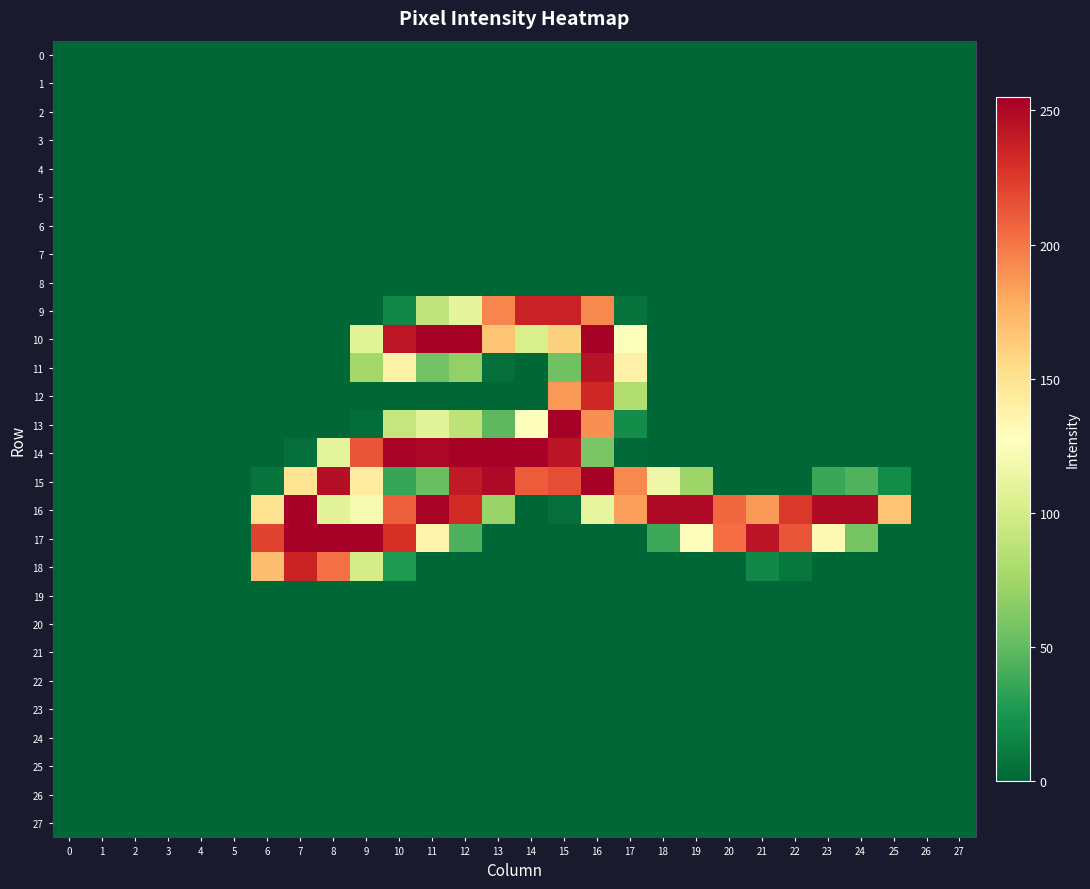

Reading left to right, transcribe all the data shown in this chart.

0: 0=0	1=0	2=0	3=0	4=0	5=0	6=0	7=0	8=0	9=0	10=0	11=0	12=0	13=0	14=0	15=0	16=0	17=0	18=0	19=0	20=0	21=0	22=0	23=0	24=0	25=0	26=0	27=0
1: 0=0	1=0	2=0	3=0	4=0	5=0	6=0	7=0	8=0	9=0	10=0	11=0	12=0	13=0	14=0	15=0	16=0	17=0	18=0	19=0	20=0	21=0	22=0	23=0	24=0	25=0	26=0	27=0
2: 0=0	1=0	2=0	3=0	4=0	5=0	6=0	7=0	8=0	9=0	10=0	11=0	12=0	13=0	14=0	15=0	16=0	17=0	18=0	19=0	20=0	21=0	22=0	23=0	24=0	25=0	26=0	27=0
3: 0=0	1=0	2=0	3=0	4=0	5=0	6=0	7=0	8=0	9=0	10=0	11=0	12=0	13=0	14=0	15=0	16=0	17=0	18=0	19=0	20=0	21=0	22=0	23=0	24=0	25=0	26=0	27=0
4: 0=0	1=0	2=0	3=0	4=0	5=0	6=0	7=0	8=0	9=0	10=0	11=0	12=0	13=0	14=0	15=0	16=0	17=0	18=0	19=0	20=0	21=0	22=0	23=0	24=0	25=0	26=0	27=0
5: 0=0	1=0	2=0	3=0	4=0	5=0	6=0	7=0	8=0	9=0	10=0	11=0	12=0	13=0	14=0	15=0	16=0	17=0	18=0	19=0	20=0	21=0	22=0	23=0	24=0	25=0	26=0	27=0
6: 0=0	1=0	2=0	3=0	4=0	5=0	6=0	7=0	8=0	9=0	10=0	11=0	12=0	13=0	14=0	15=0	16=0	17=0	18=0	19=0	20=0	21=0	22=0	23=0	24=0	25=0	26=0	27=0
7: 0=0	1=0	2=0	3=0	4=0	5=0	6=0	7=0	8=0	9=0	10=0	11=0	12=0	13=0	14=0	15=0	16=0	17=0	18=0	19=0	20=0	21=0	22=0	23=0	24=0	25=0	26=0	27=0
8: 0=0	1=0	2=0	3=0	4=0	5=0	6=0	7=0	8=0	9=0	10=0	11=0	12=0	13=0	14=0	15=0	16=0	17=0	18=0	19=0	20=0	21=0	22=0	23=0	24=0	25=0	26=0	27=0
9: 0=0	1=0	2=0	3=0	4=0	5=0	6=0	7=0	8=0	9=0	10=17	11=89	12=111	13=194	14=237	15=237	16=193	17=6	18=0	19=0	20=0	21=0	22=0	23=0	24=0	25=0	26=0	27=0
10: 0=0	1=0	2=0	3=0	4=0	5=0	6=0	7=0	8=0	9=108	10=243	11=254	12=254	13=167	14=102	15=160	16=254	17=126	18=0	19=0	20=0	21=0	22=0	23=0	24=0	25=0	26=0	27=0
11: 0=0	1=0	2=0	3=0	4=0	5=0	6=0	7=0	8=0	9=76	10=138	11=56	12=69	13=4	14=0	15=55	16=245	17=139	18=0	19=0	20=0	21=0	22=0	23=0	24=0	25=0	26=0	27=0
12: 0=0	1=0	2=0	3=0	4=0	5=0	6=0	7=0	8=0	9=0	10=0	11=0	12=0	13=0	14=0	15=187	16=234	17=82	18=0	19=0	20=0	21=0	22=0	23=0	24=0	25=0	26=0	27=0
13: 0=0	1=0	2=0	3=0	4=0	5=0	6=0	7=0	8=0	9=3	10=92	11=109	12=88	13=48	14=128	15=254	16=190	17=20	18=0	19=0	20=0	21=0	22=0	23=0	24=0	25=0	26=0	27=0
14: 0=0	1=0	2=0	3=0	4=0	5=0	6=0	7=4	8=110	9=214	10=253	11=251	12=254	13=255	14=254	15=244	16=59	17=1	18=0	19=0	20=0	21=0	22=0	23=0	24=0	25=0	26=0	27=0
15: 0=0	1=0	2=0	3=0	4=0	5=0	6=7	7=149	8=247	9=142	10=35	11=53	12=241	13=250	14=211	15=217	16=254	17=193	18=116	19=73	20=0	21=0	22=0	23=36	24=44	25=19	26=0	27=0
16: 0=0	1=0	2=0	3=0	4=0	5=0	6=150	7=254	8=109	9=121	10=210	11=253	12=232	13=72	14=0	15=4	16=112	17=184	18=250	19=249	20=206	21=186	22=226	23=249	24=250	25=167	26=0	27=0
17: 0=0	1=0	2=0	3=0	4=0	5=0	6=221	7=254	8=254	9=254	10=230	11=137	12=43	13=0	14=0	15=0	16=0	17=0	18=37	19=129	20=204	21=244	22=214	23=132	24=58	25=0	26=0	27=0
18: 0=0	1=0	2=0	3=0	4=0	5=0	6=170	7=236	8=203	9=100	10=27	11=0	12=0	13=0	14=0	15=0	16=0	17=0	18=0	19=0	20=0	21=17	22=8	23=0	24=0	25=0	26=0	27=0
19: 0=0	1=0	2=0	3=0	4=0	5=0	6=0	7=0	8=0	9=0	10=0	11=0	12=0	13=0	14=0	15=0	16=0	17=0	18=0	19=0	20=0	21=0	22=0	23=0	24=0	25=0	26=0	27=0
20: 0=0	1=0	2=0	3=0	4=0	5=0	6=0	7=0	8=0	9=0	10=0	11=0	12=0	13=0	14=0	15=0	16=0	17=0	18=0	19=0	20=0	21=0	22=0	23=0	24=0	25=0	26=0	27=0
21: 0=0	1=0	2=0	3=0	4=0	5=0	6=0	7=0	8=0	9=0	10=0	11=0	12=0	13=0	14=0	15=0	16=0	17=0	18=0	19=0	20=0	21=0	22=0	23=0	24=0	25=0	26=0	27=0
22: 0=0	1=0	2=0	3=0	4=0	5=0	6=0	7=0	8=0	9=0	10=0	11=0	12=0	13=0	14=0	15=0	16=0	17=0	18=0	19=0	20=0	21=0	22=0	23=0	24=0	25=0	26=0	27=0
23: 0=0	1=0	2=0	3=0	4=0	5=0	6=0	7=0	8=0	9=0	10=0	11=0	12=0	13=0	14=0	15=0	16=0	17=0	18=0	19=0	20=0	21=0	22=0	23=0	24=0	25=0	26=0	27=0
24: 0=0	1=0	2=0	3=0	4=0	5=0	6=0	7=0	8=0	9=0	10=0	11=0	12=0	13=0	14=0	15=0	16=0	17=0	18=0	19=0	20=0	21=0	22=0	23=0	24=0	25=0	26=0	27=0
25: 0=0	1=0	2=0	3=0	4=0	5=0	6=0	7=0	8=0	9=0	10=0	11=0	12=0	13=0	14=0	15=0	16=0	17=0	18=0	19=0	20=0	21=0	22=0	23=0	24=0	25=0	26=0	27=0
26: 0=0	1=0	2=0	3=0	4=0	5=0	6=0	7=0	8=0	9=0	10=0	11=0	12=0	13=0	14=0	15=0	16=0	17=0	18=0	19=0	20=0	21=0	22=0	23=0	24=0	25=0	26=0	27=0
27: 0=0	1=0	2=0	3=0	4=0	5=0	6=0	7=0	8=0	9=0	10=0	11=0	12=0	13=0	14=0	15=0	16=0	17=0	18=0	19=0	20=0	21=0	22=0	23=0	24=0	25=0	26=0	27=0